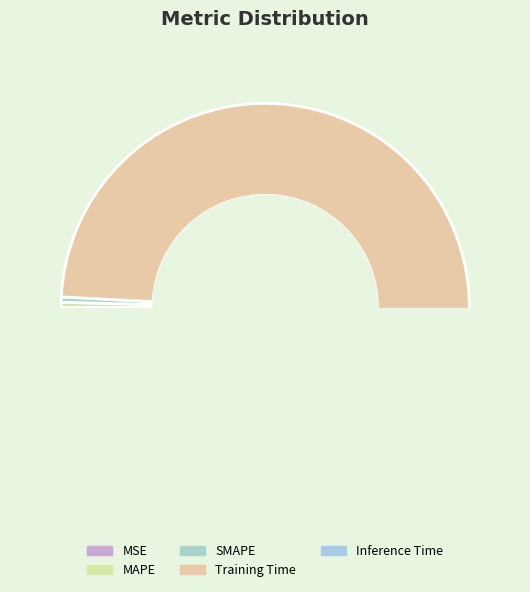

To the nearest percent, what is the difference between the largest and smallest slice percentages?

99%